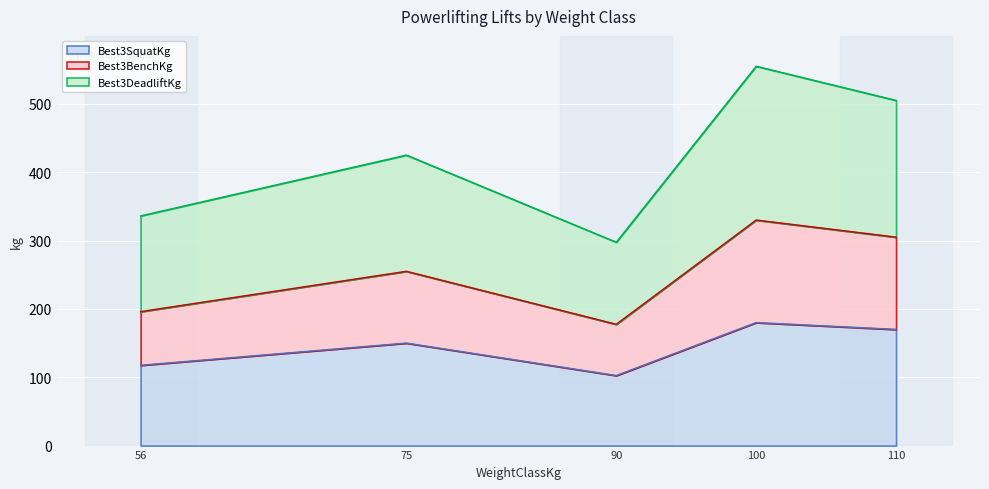

What is the spread (max minus min) of values at 56?

218.5